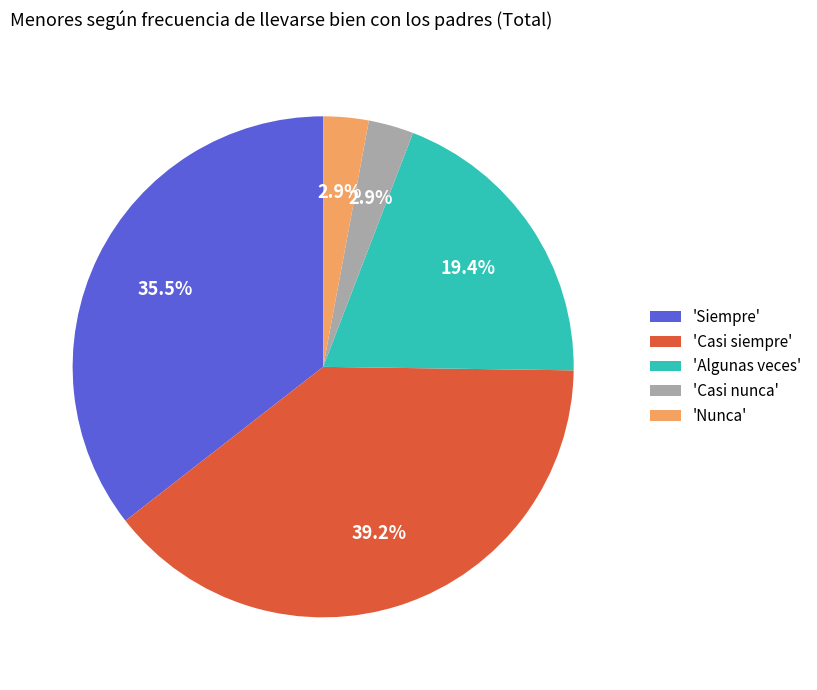

Which has a higher value, 'Nunca' or 'Algunas veces'?

'Algunas veces'